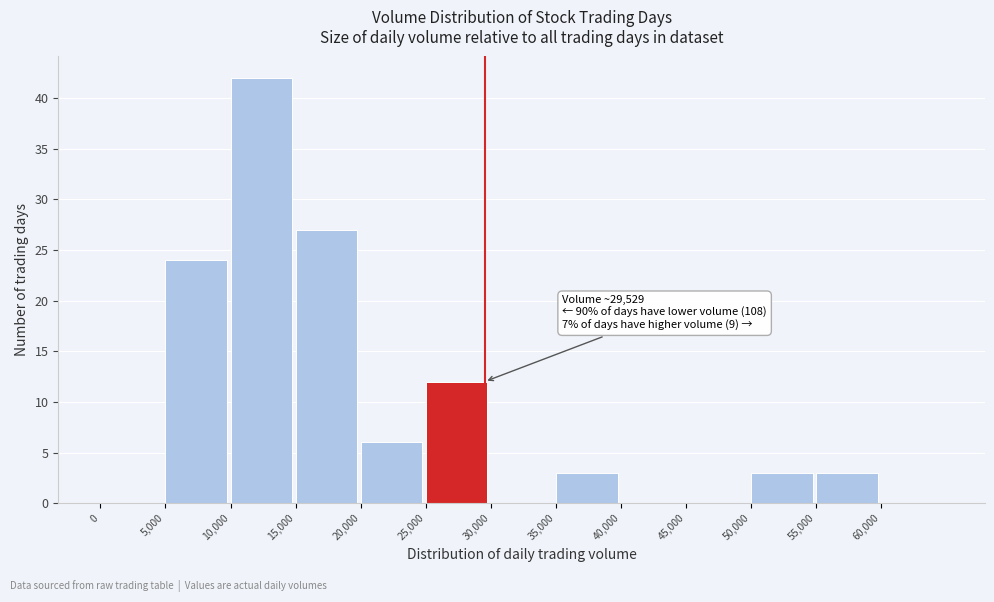

Which range on the x-axis has the tallest bar?

10000 to 15000